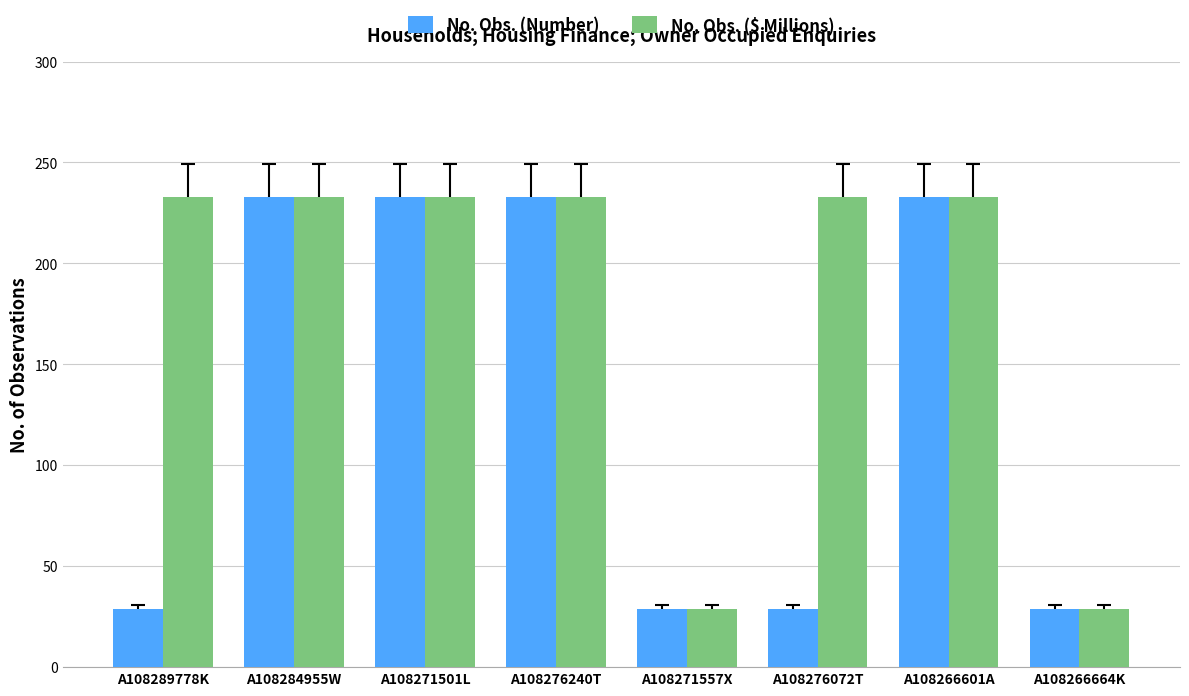

Is the value of No. Obs. (Number) at A108271557X greater than the value of No. Obs. ($ Millions) at A108284955W?

No